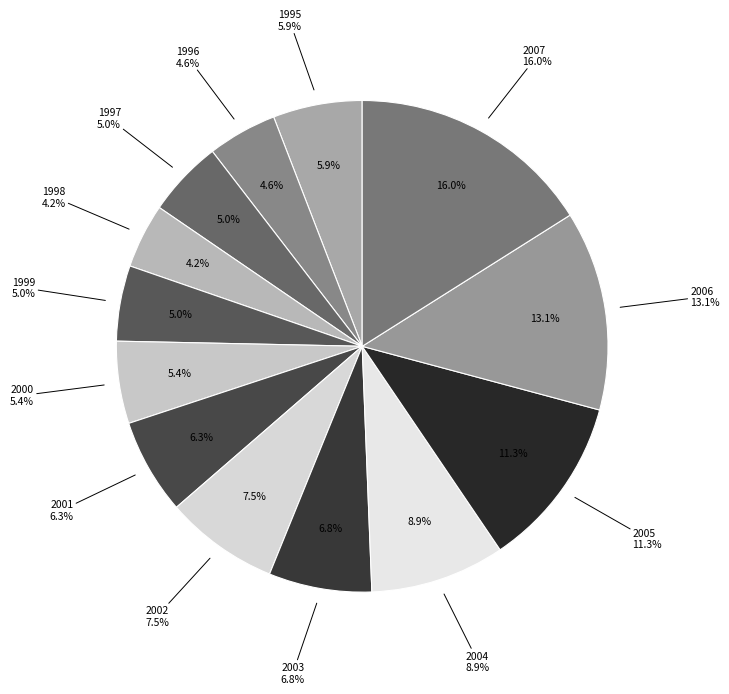

The 2004 slice represents 1% of the pie. True or false?

False